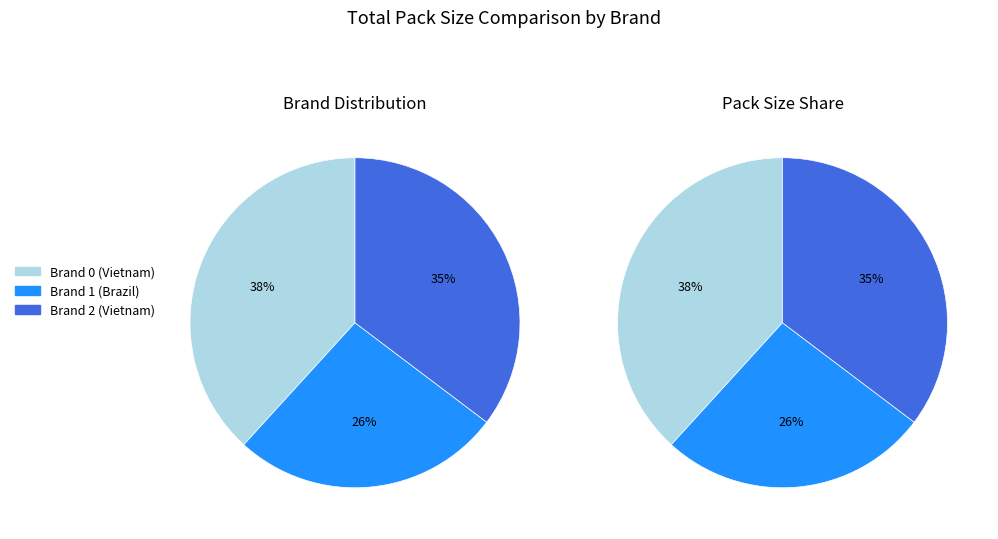

Between Brand 0 (Vietnam) and Brand 2 (Vietnam), which is larger?

Brand 0 (Vietnam)